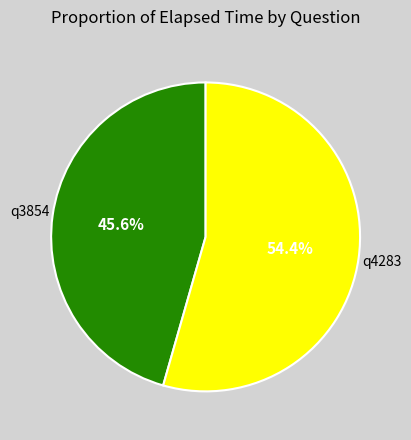

To the nearest percent, what percentage of the pie is q3854?

46%